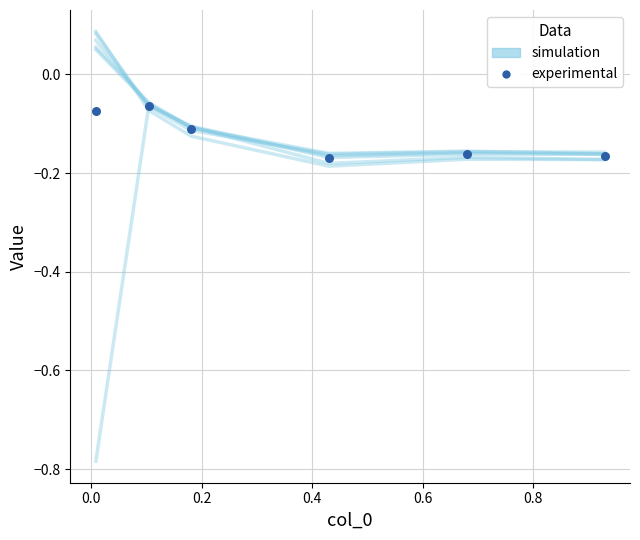

Is the value of 4850 at 0.6 greater than the value of 5100 at 0.2?

No